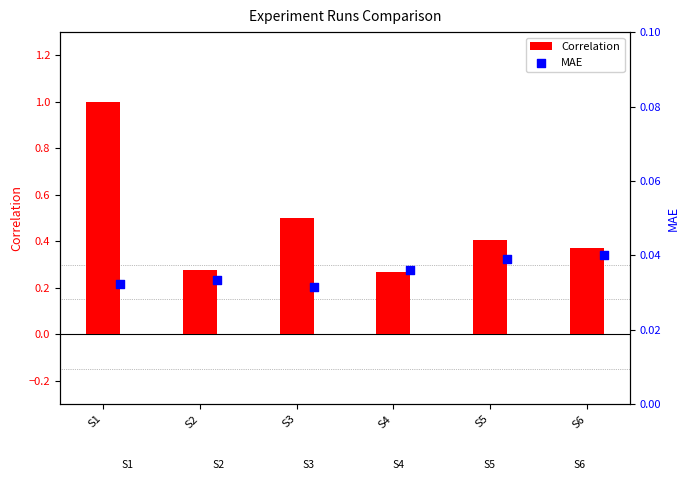

Which series has the largest total across all categories?

Correlation